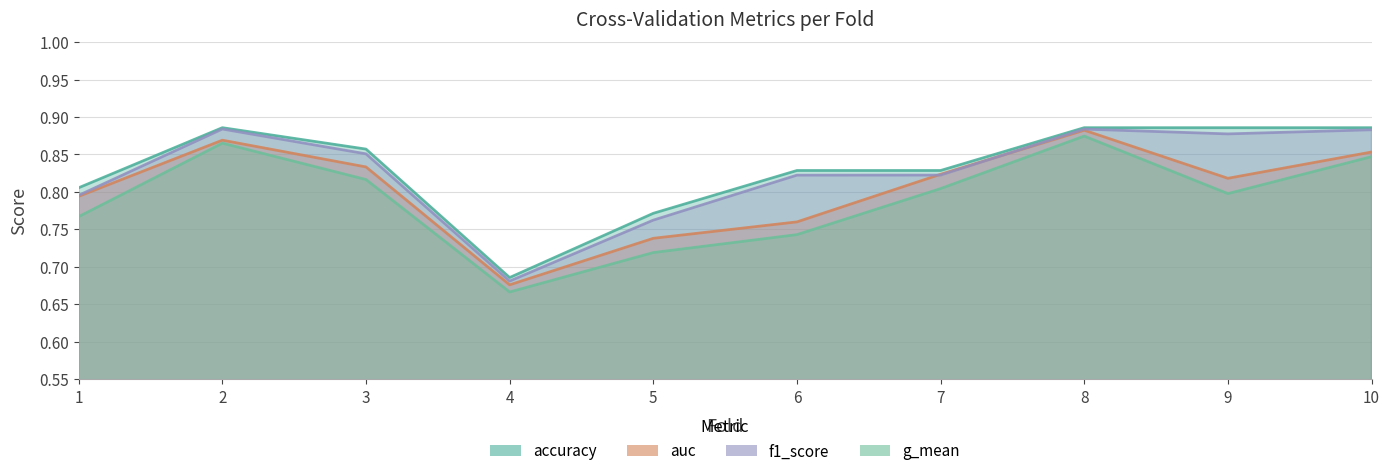

Is the value of auc at 1 greater than the value of accuracy at 5?

Yes